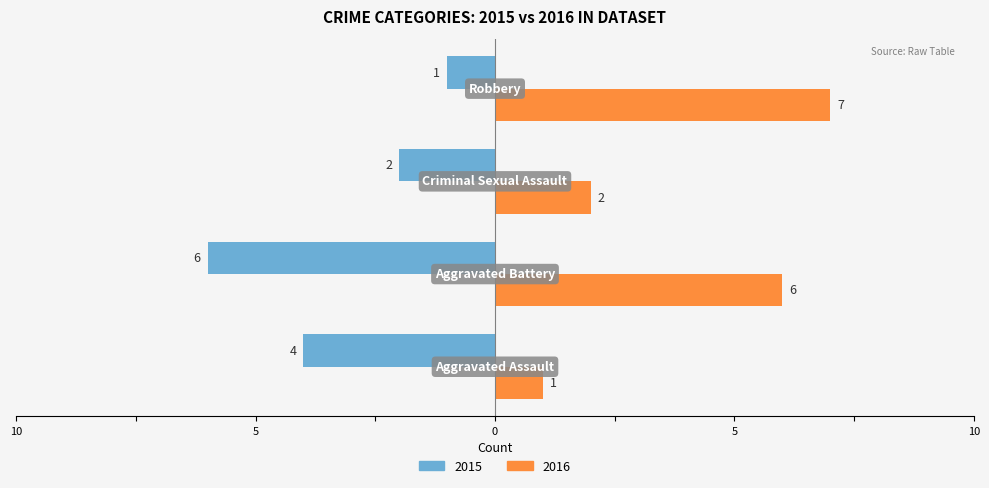

Reading right to left, what are all the values shown in this chart?

Left (2015): 5=-1	0=-2	5=-6	10=-4
Right (2016): 5=7	0=2	5=6	10=1